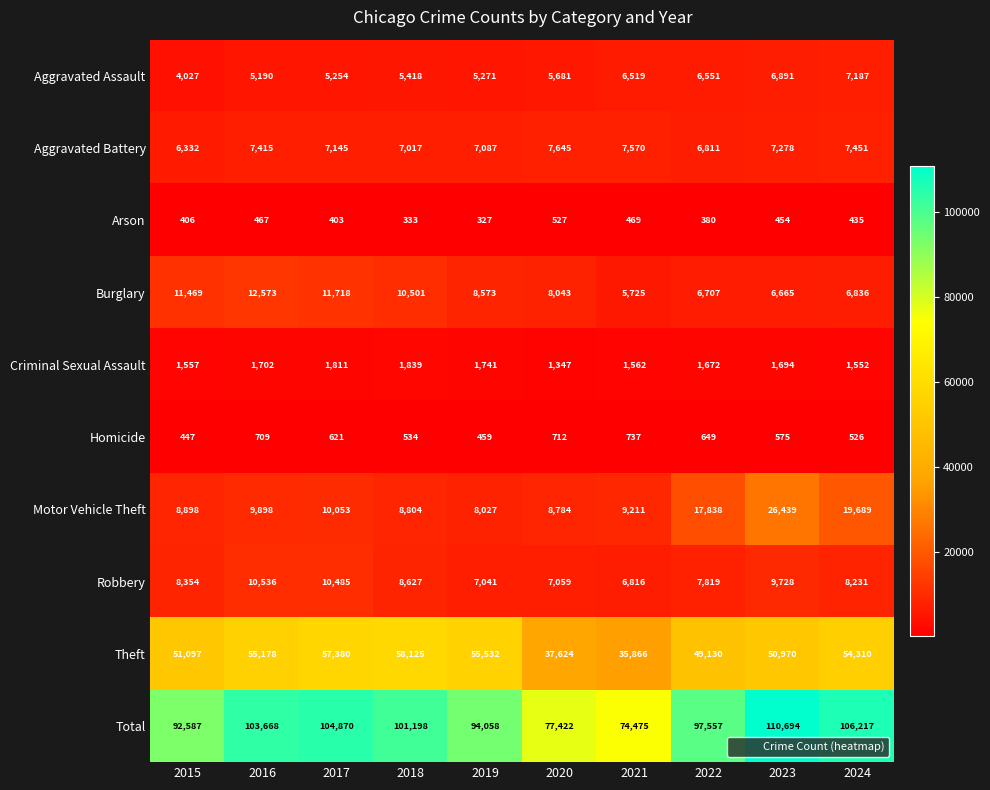

Where does the Arson series first go above 435?

2016